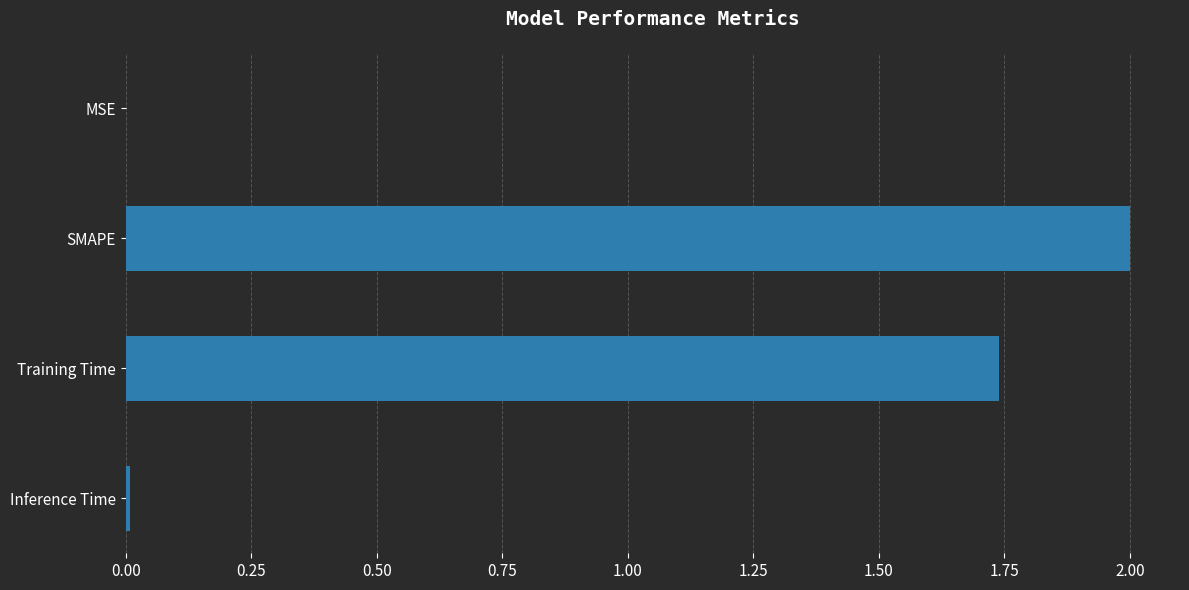

The value at Training Time is 3.1. True or false?

False